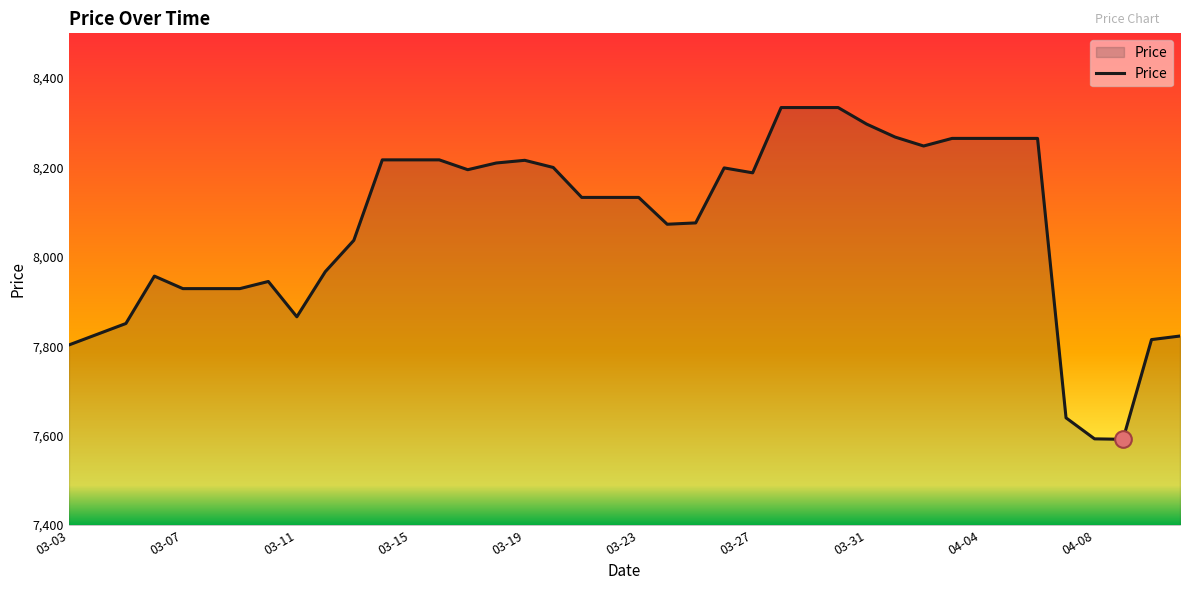

What is the difference between the maximum and minimum values?

742